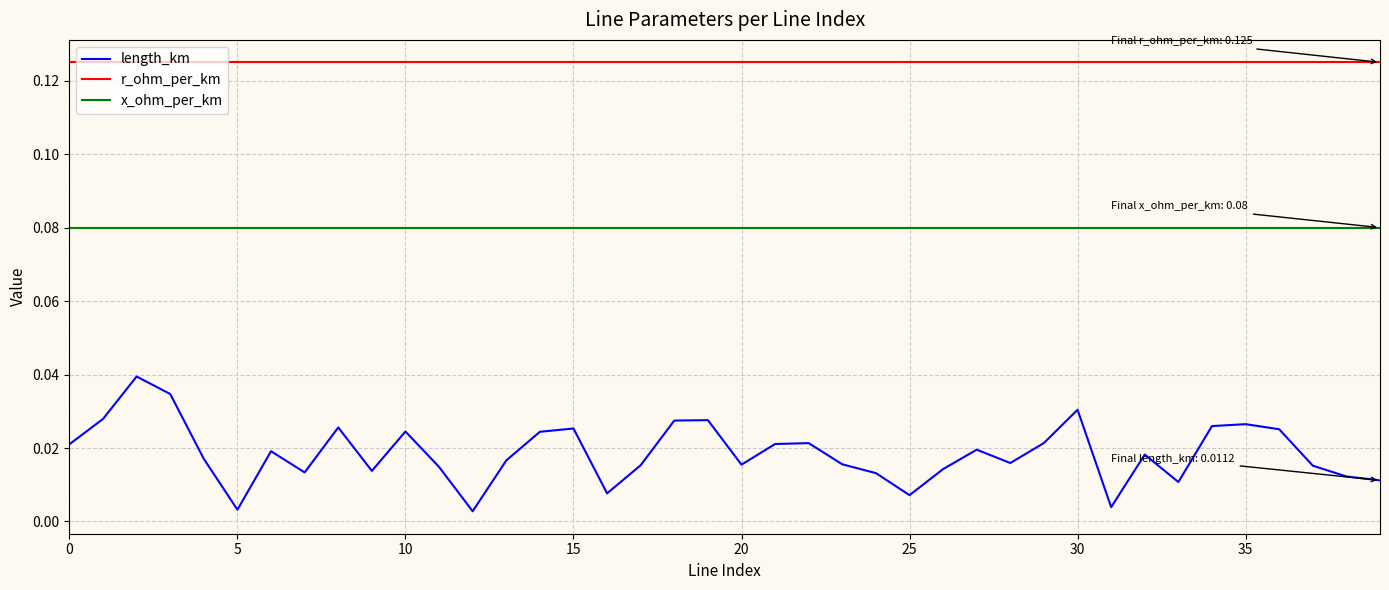

True or false: x_ohm_per_km and length_km cross at least once.

False